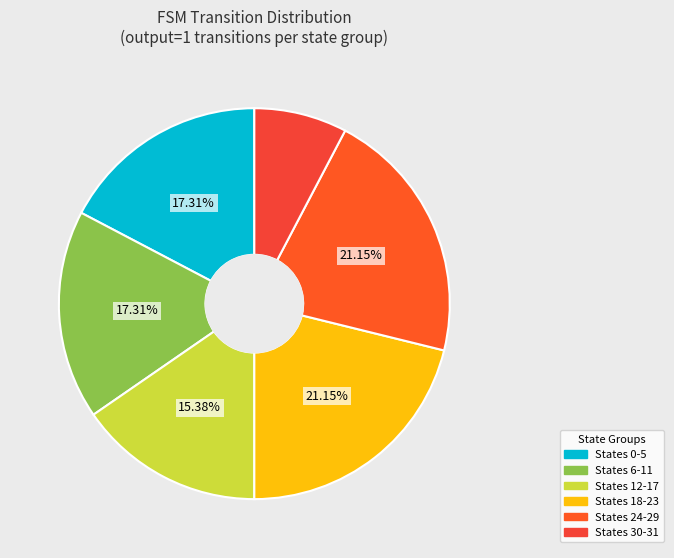

Count the number of slices in the pie.

6